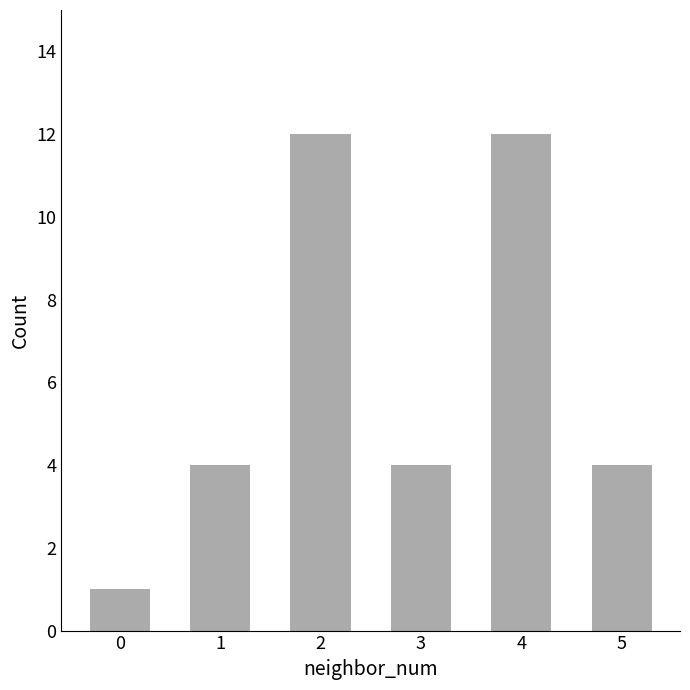

What is the sum of the values at 0 and 5?

5